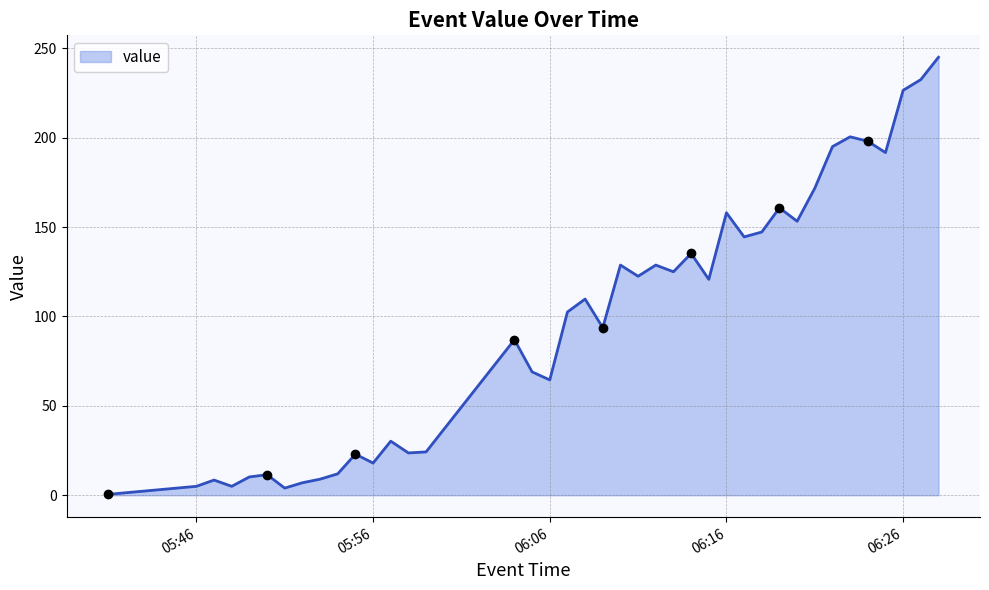

Reading left to right, transcribe all the data shown in this chart.

0.5	5.0	8.5	5.0	10.2	11.5	4.0	7.0	9.0	12.0	23.0	18.0	30.2	23.7	24.2	87.0	69.0	64.5	102.5	109.8	93.8	128.8	122.5	128.8	125.0	135.2	120.8	158.0	144.5	147.2	160.8	153.2	171.8	195.0	200.5	198.0	191.7	226.5	232.5	245.0